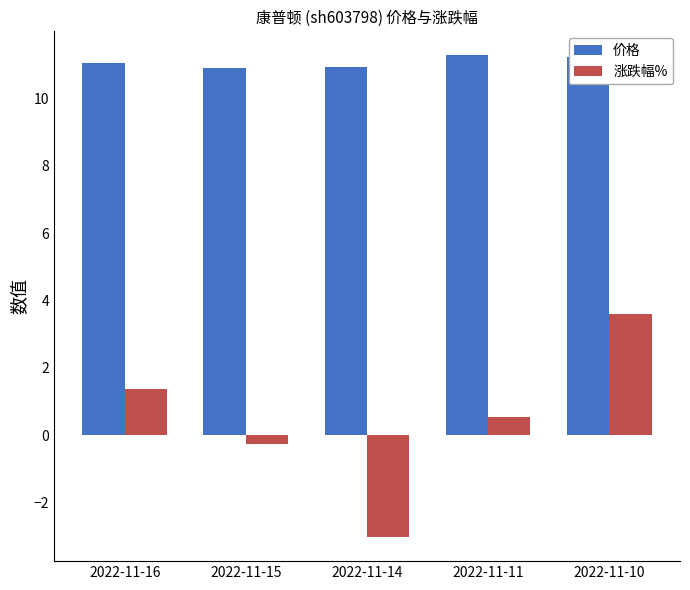

At how many categories does at least one series exceed 9?

5